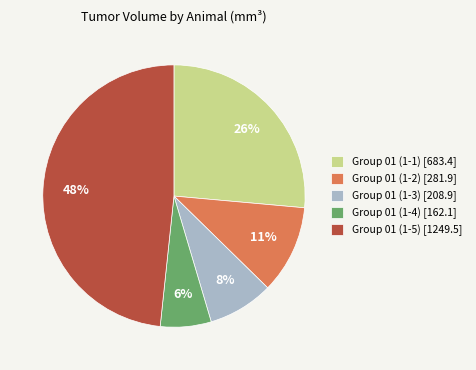

To the nearest percent, what is the average slice percentage?

20%